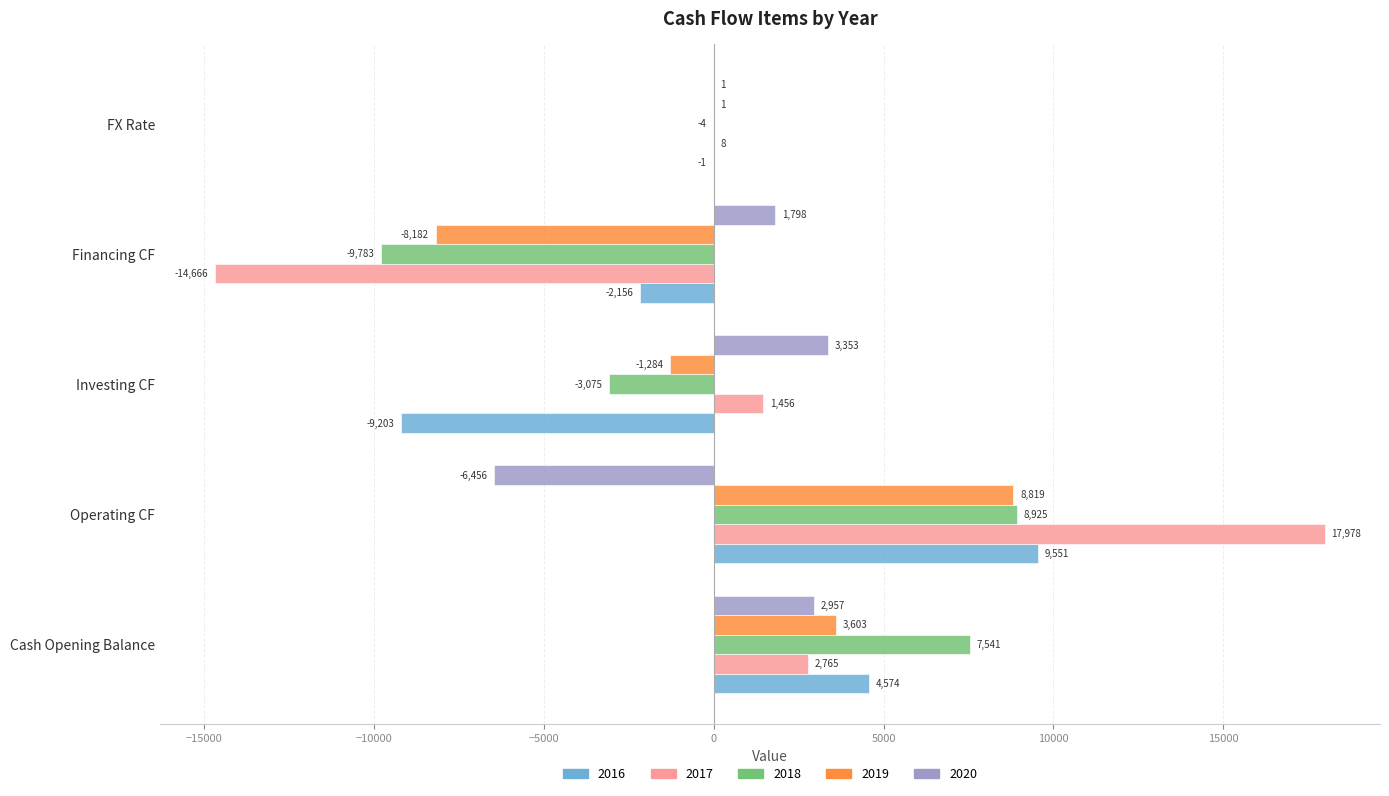

The value of 2020 at Financing CF is 3155.8. True or false?

False